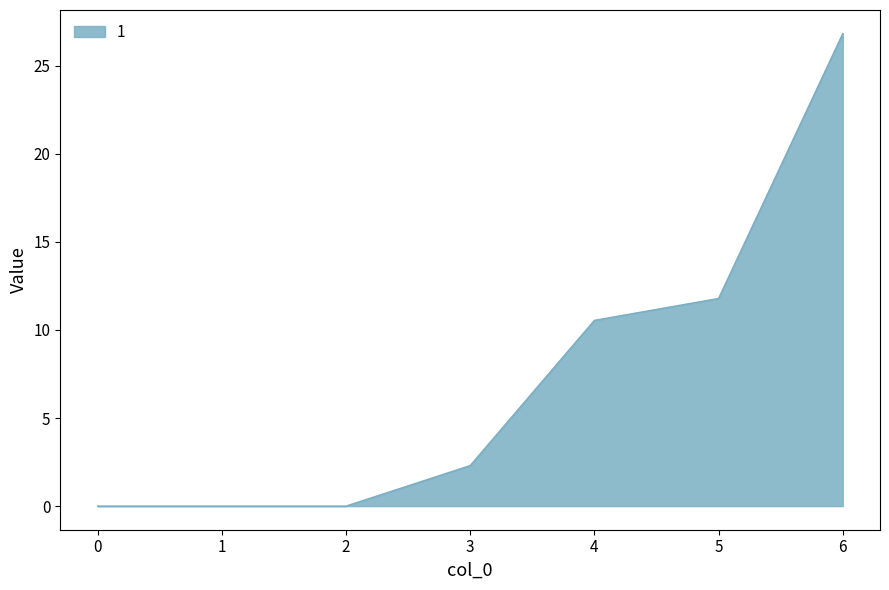

The value at 3 is 2.3. True or false?

True